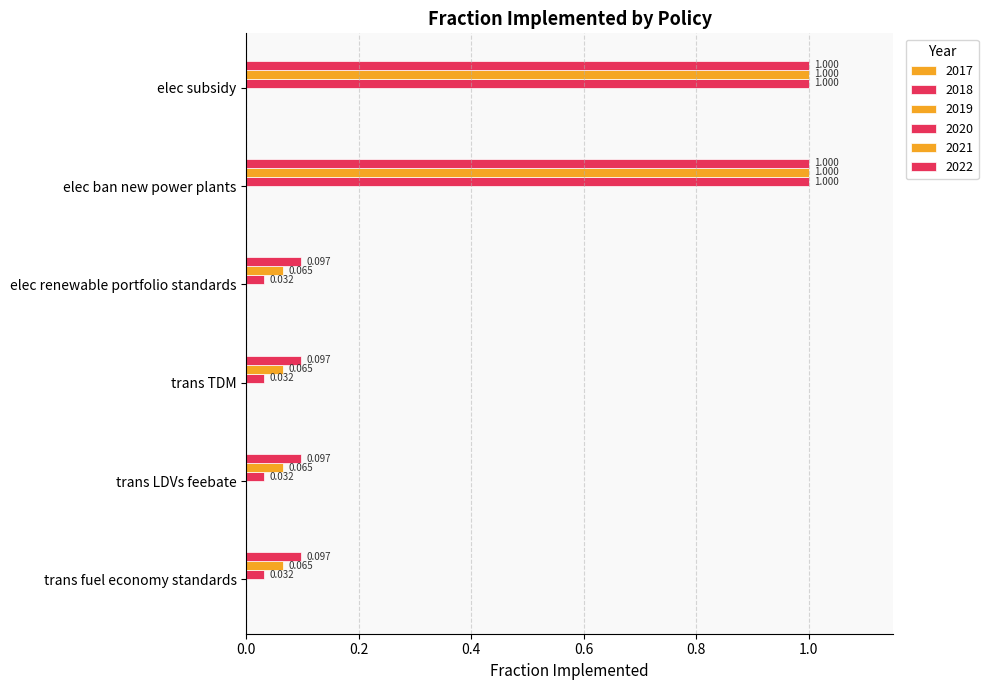

Reading left to right, transcribe all the data shown in this chart.

trans fuel economy standards: 0.0	0.0	0.0	0.0	0.1	0.1
trans LDVs feebate: 0.0	0.0	0.0	0.0	0.1	0.1
trans TDM: 0.0	0.0	0.0	0.0	0.1	0.1
elec renewable portfolio standards: 0.0	0.0	0.0	0.0	0.1	0.1
elec ban new power plants: 0.0	0.0	0.0	1.0	1.0	1.0
elec subsidy: 0.0	0.0	0.0	1.0	1.0	1.0